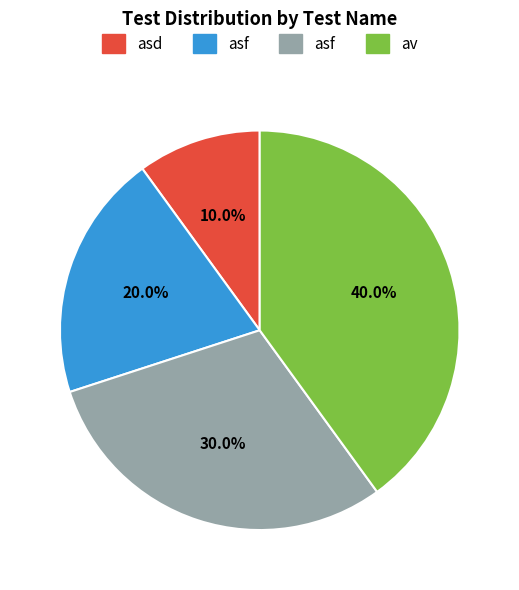

Is there a majority slice in this chart?

No